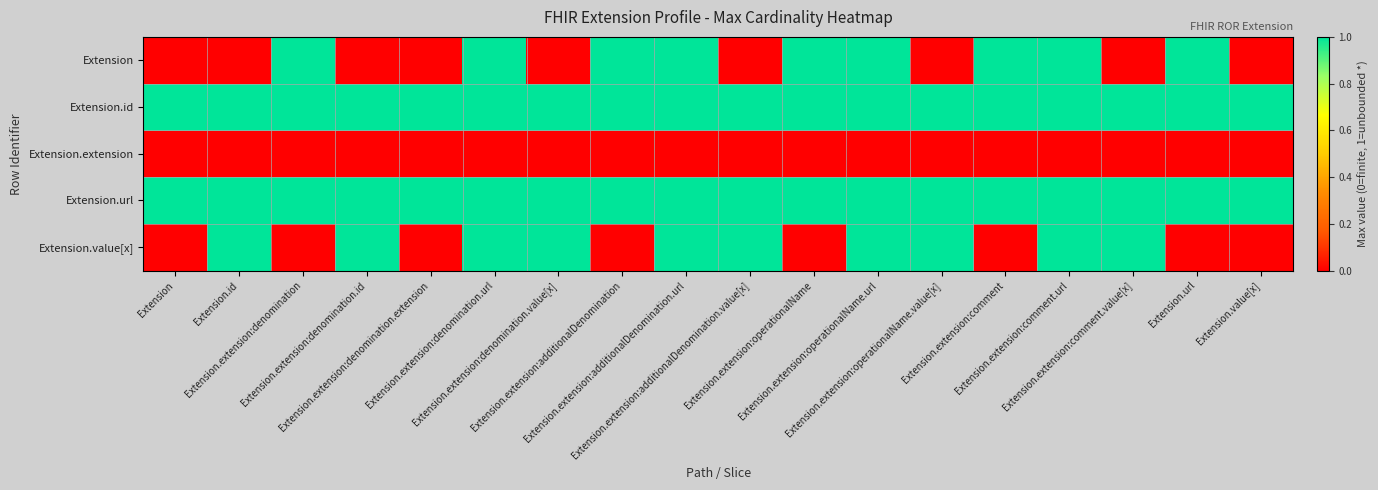

Rank the series at Extension.extension:additionalDenomination from lowest to highest value.

Extension.extension, Extension.value[x], Extension, Extension.id, Extension.url